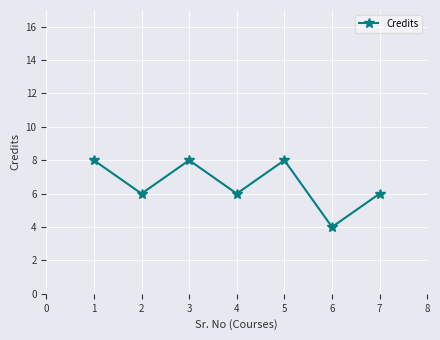

What is the minimum value shown in the chart?

4